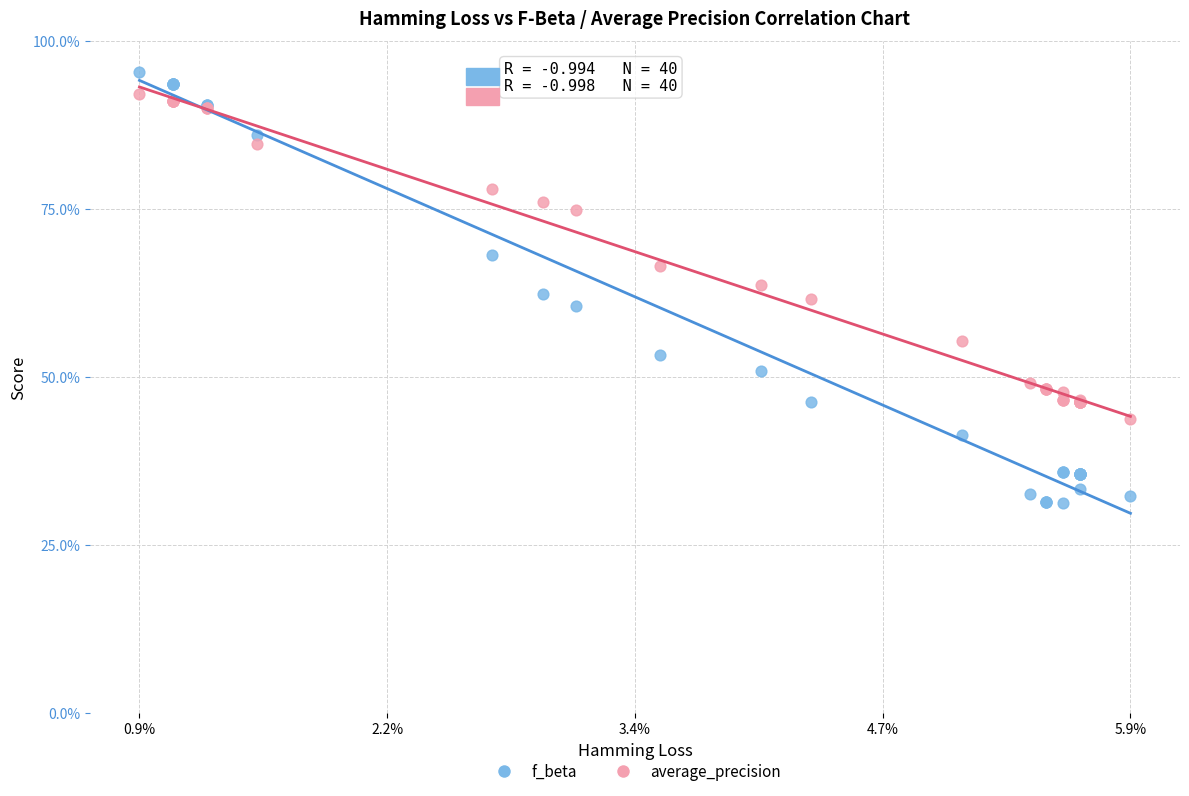

Which series reaches the maximum Y coordinate?

f_beta